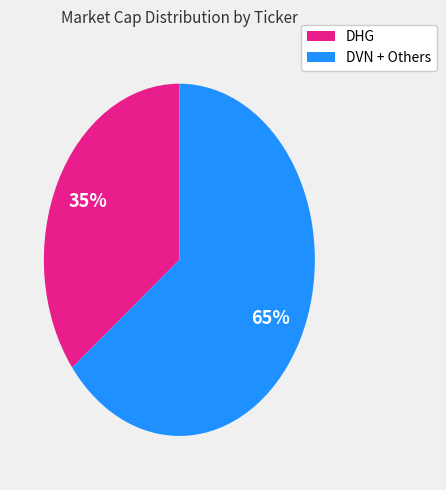

To the nearest percent, what is the average slice percentage?

50%